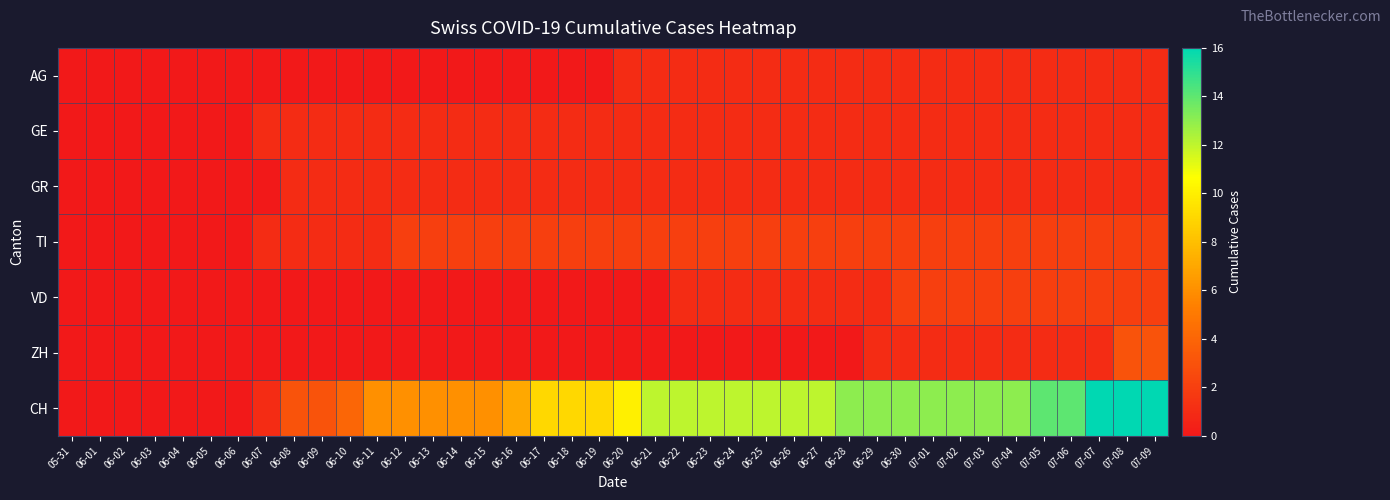

What is the total value across all series at 06-09?

6